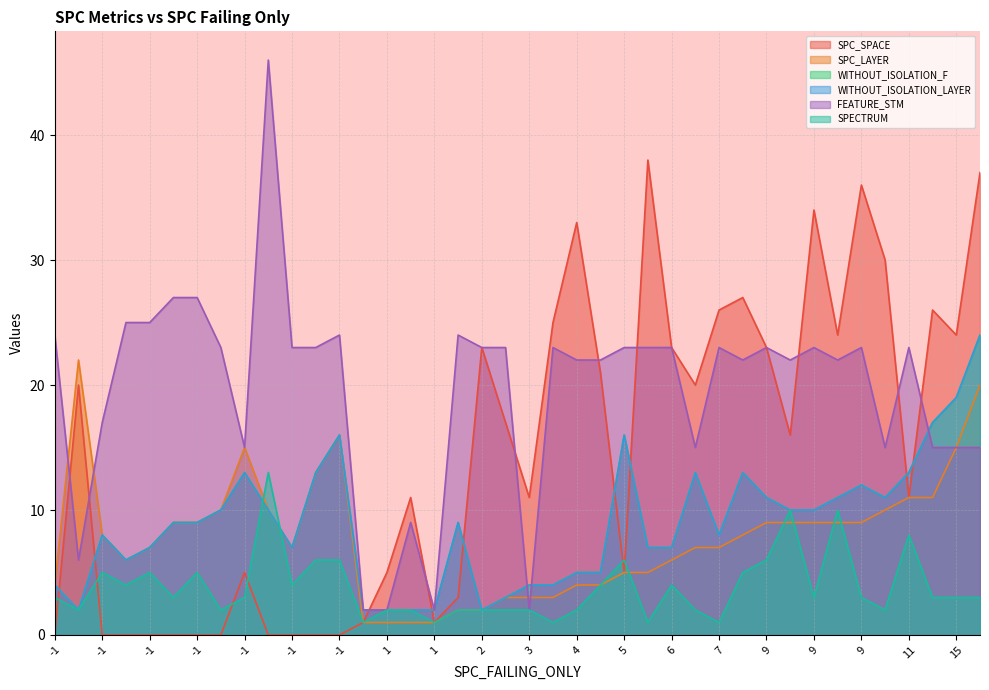

What is the approximate value of FEATURE_STM at 9, to the nearest 10?

20